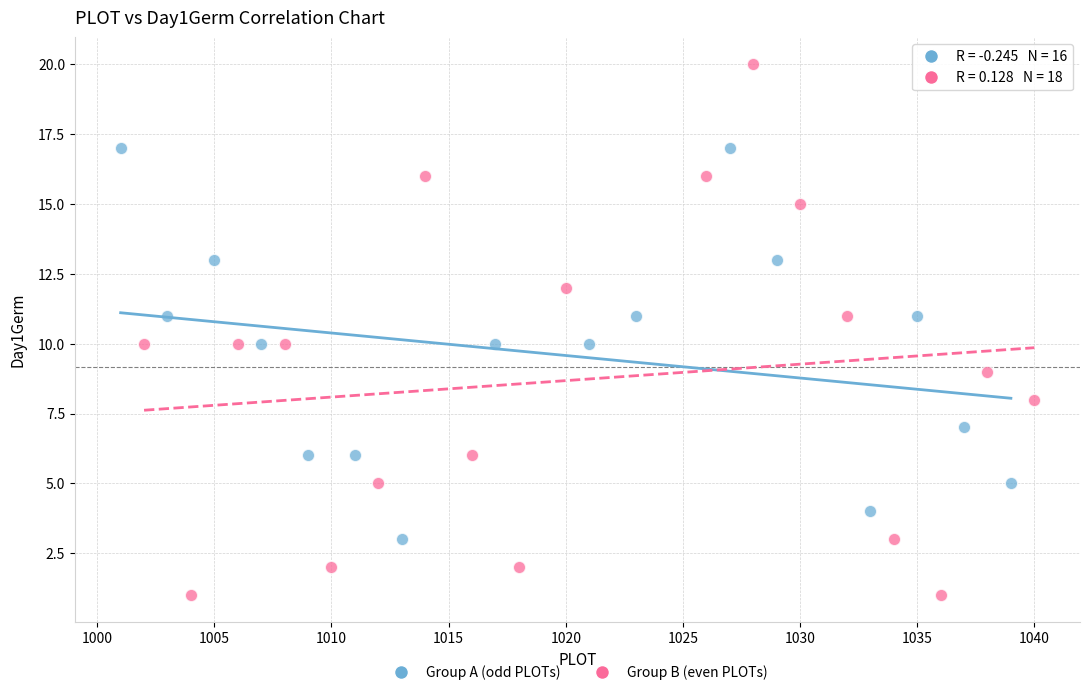

Which series contains the lowest Y value?

Group B (even PLOTs)